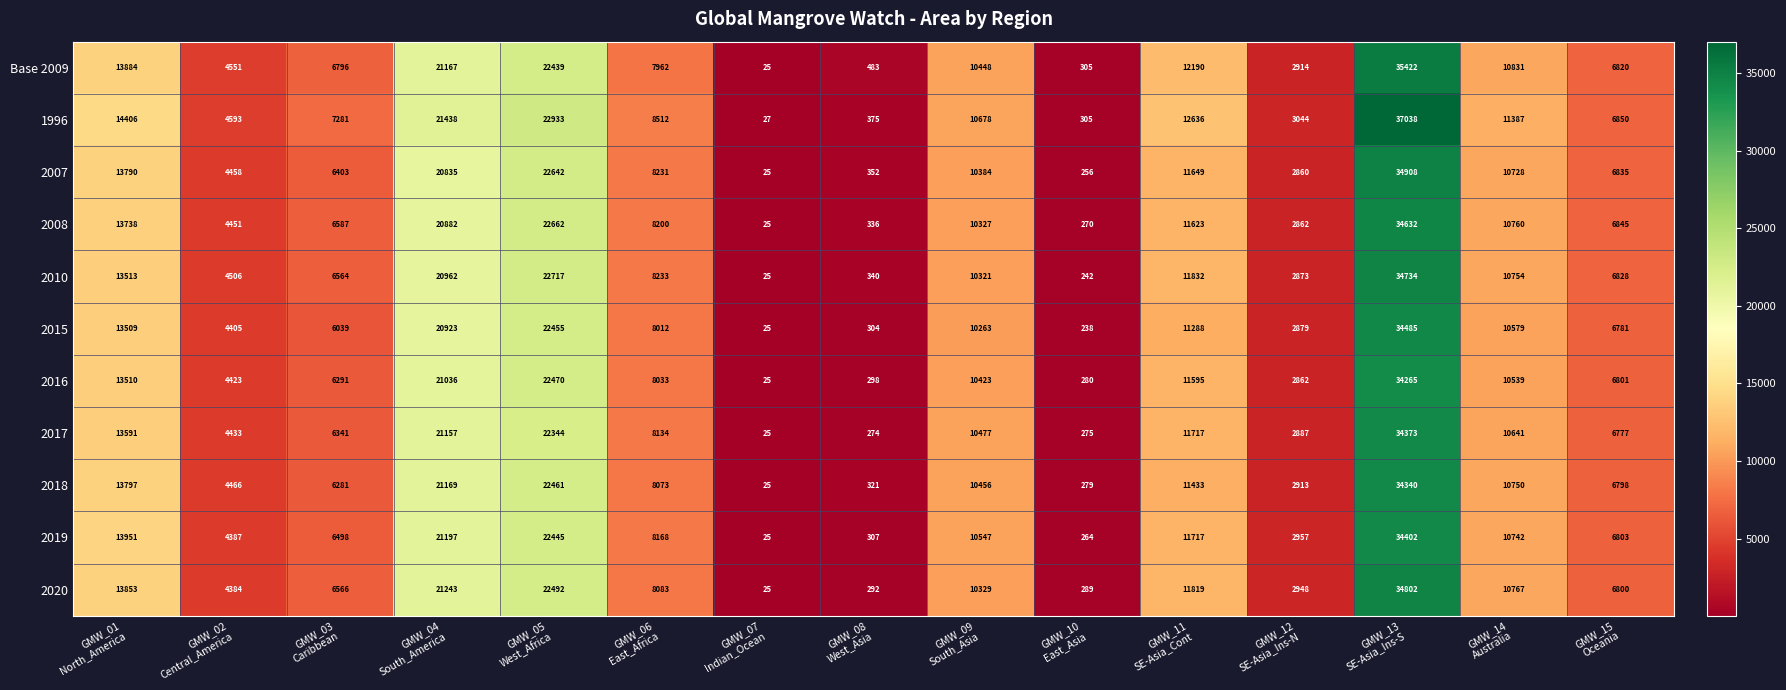

Which series has the largest total across all categories?

1996